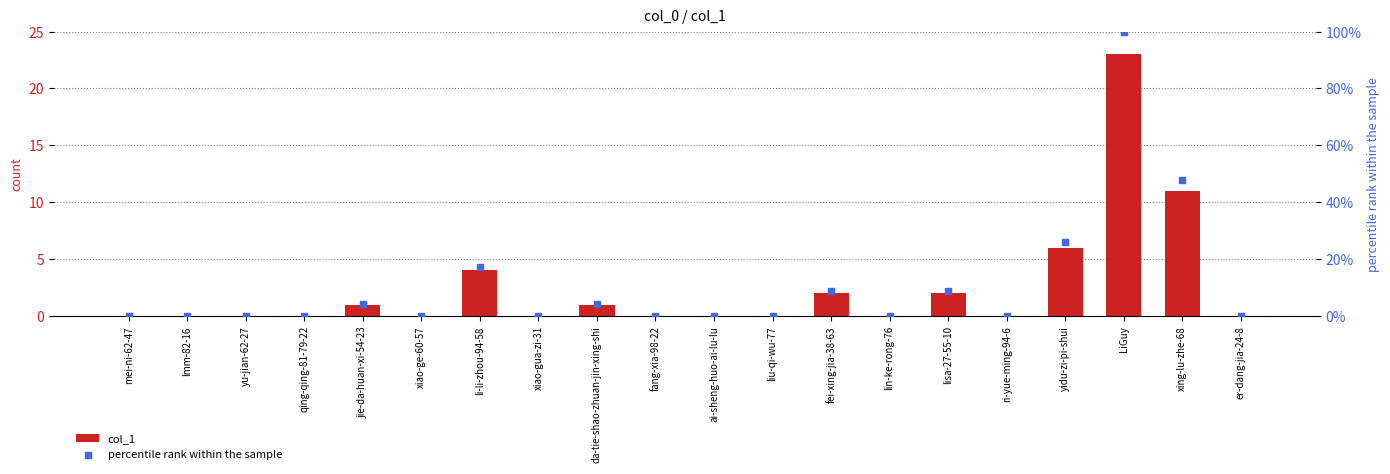

Which series has the largest total across all categories?

percentile rank within the sample